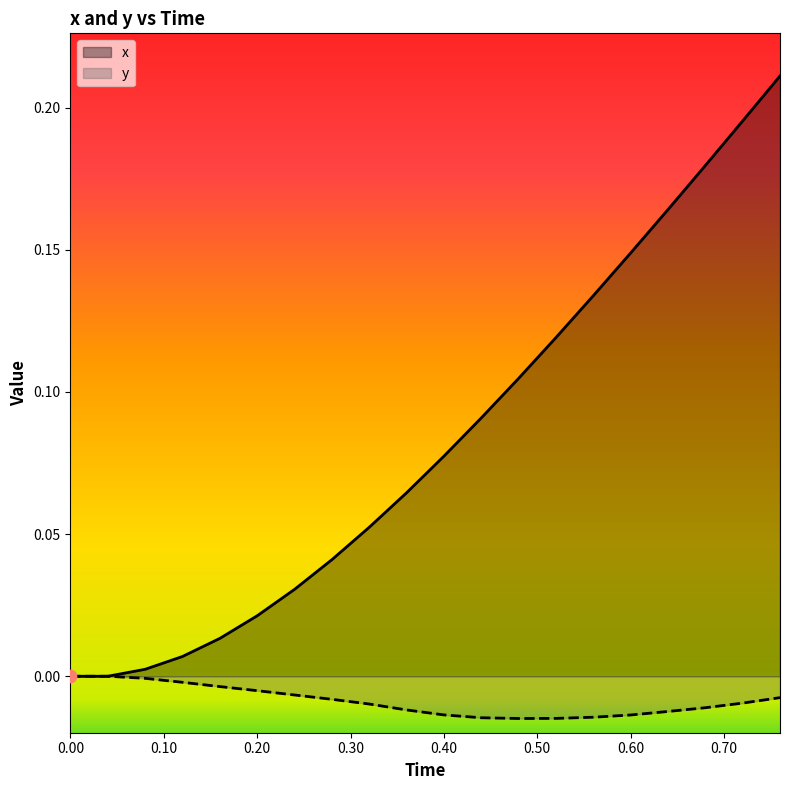

Which series has the largest total across all categories?

x